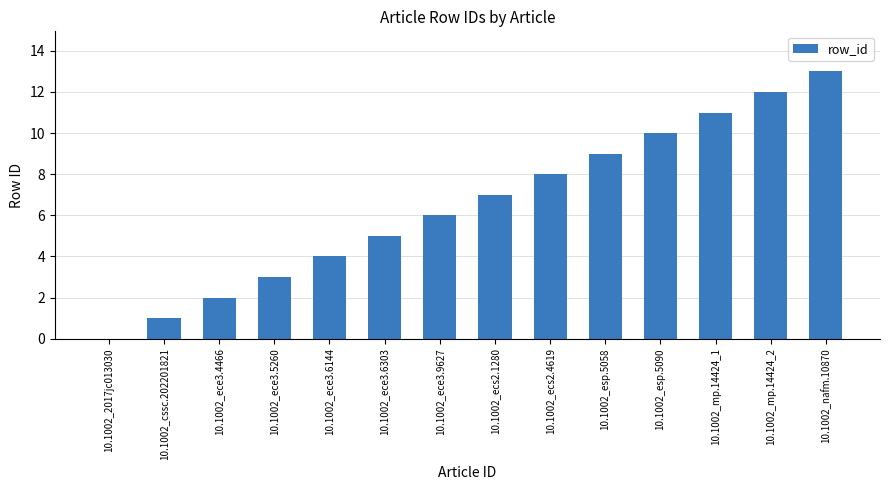

What is the sum of all values?

91